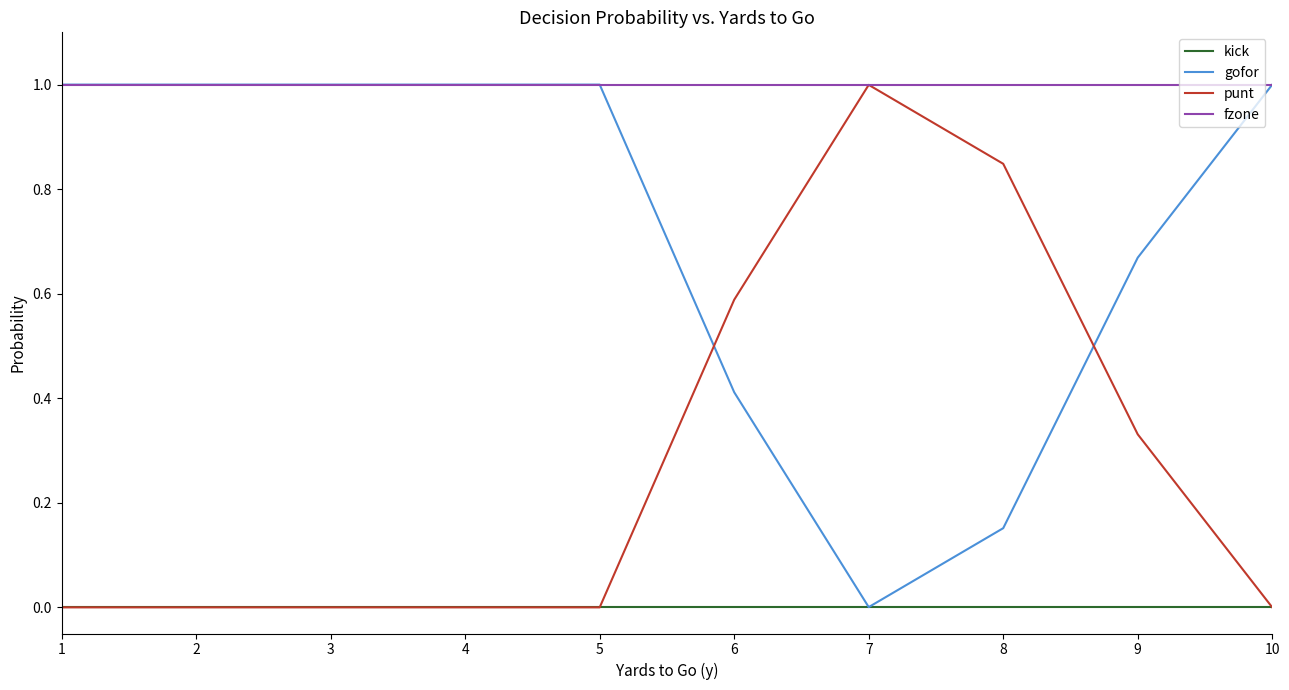

What is the difference between the highest and lowest values at 1?

1.0